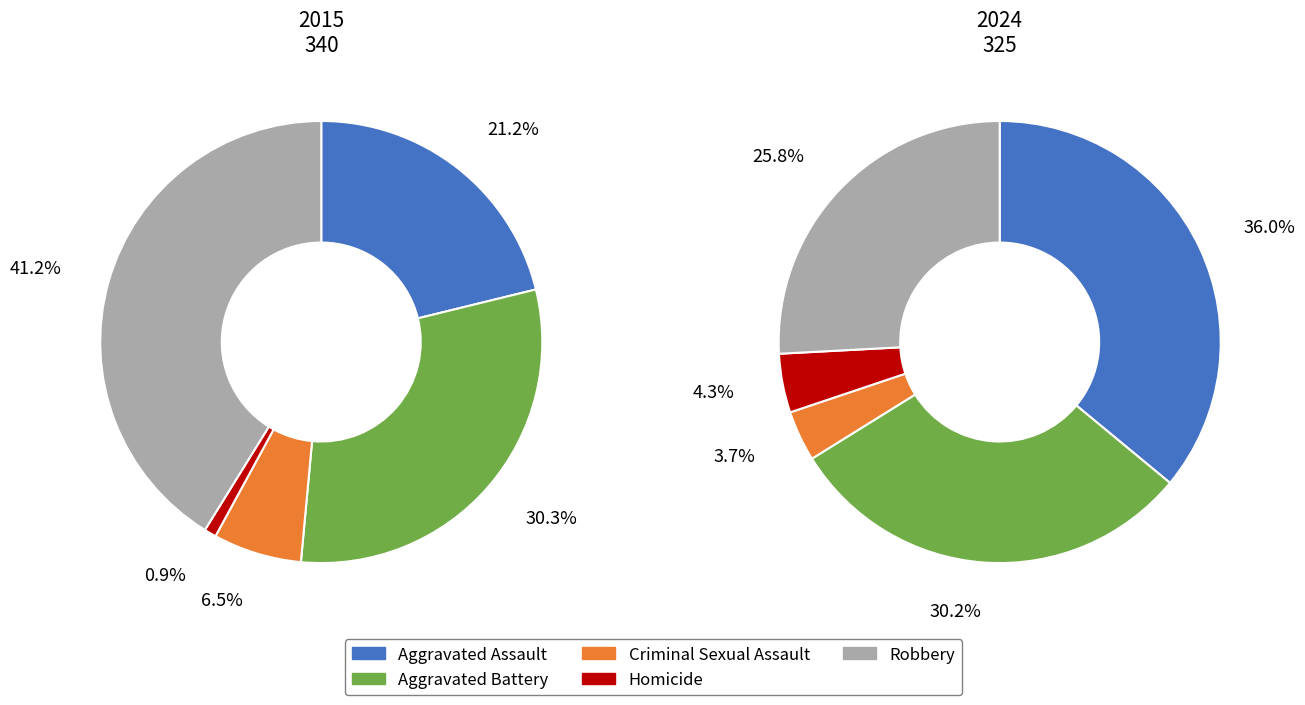

Does 3 represent more than half of the total?

No